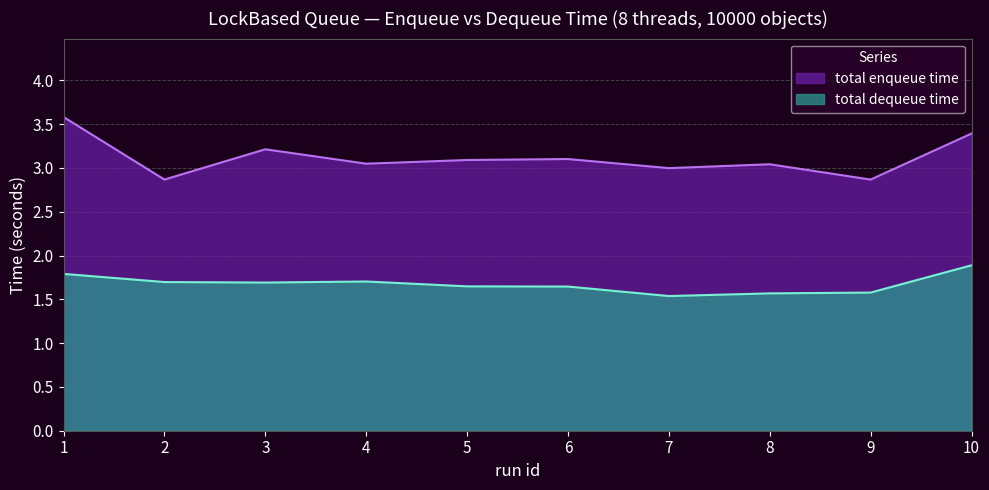

At which category does total enqueue time reach its first local valley?

2